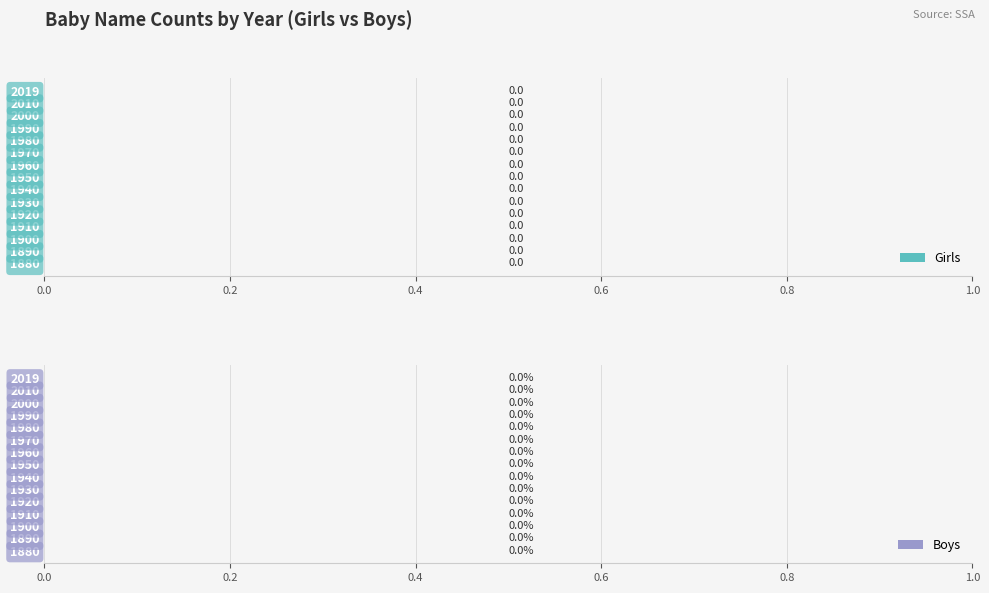

How many groups of bars are there?

15